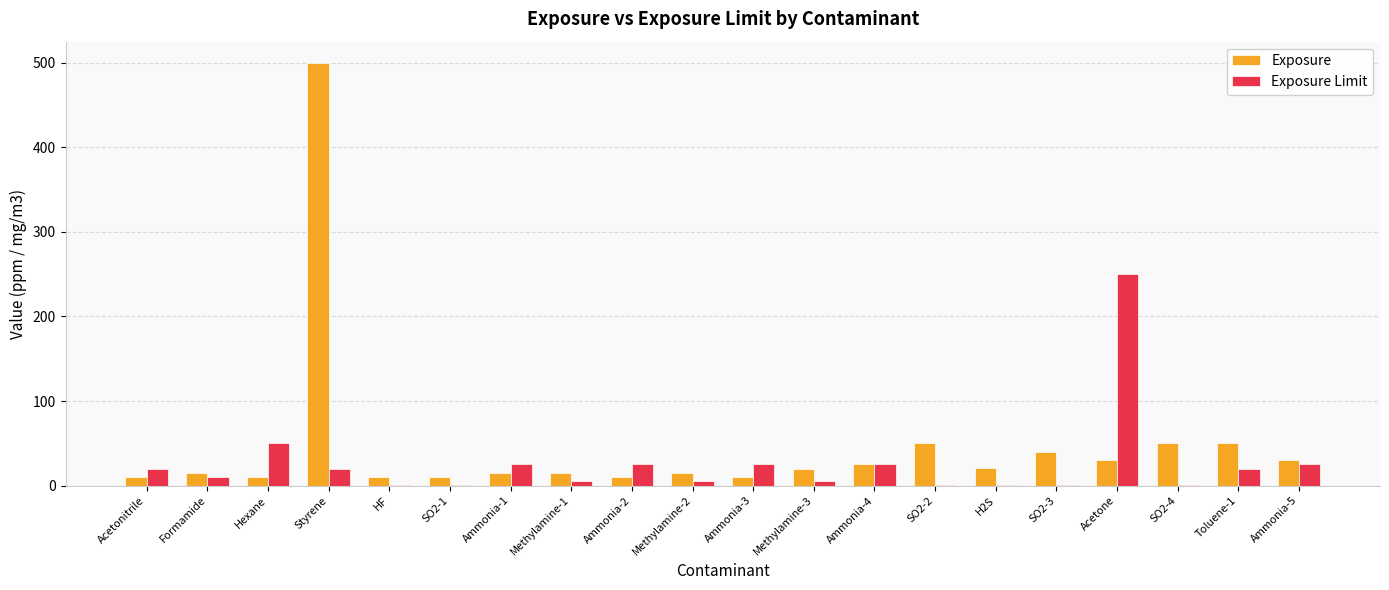

What is the greatest value displayed?

500.0